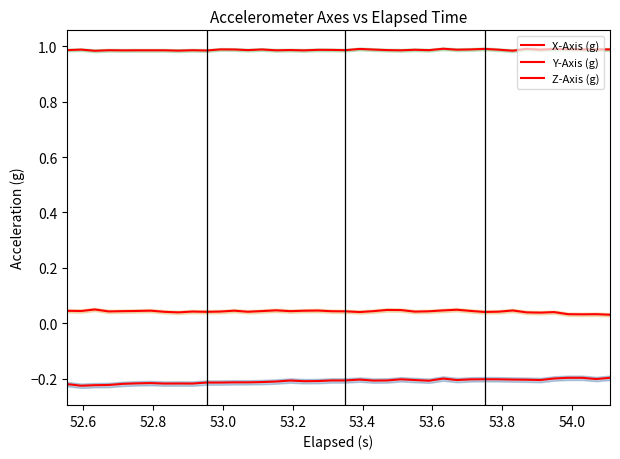

At how many categories does at least one series exceed 0?

40